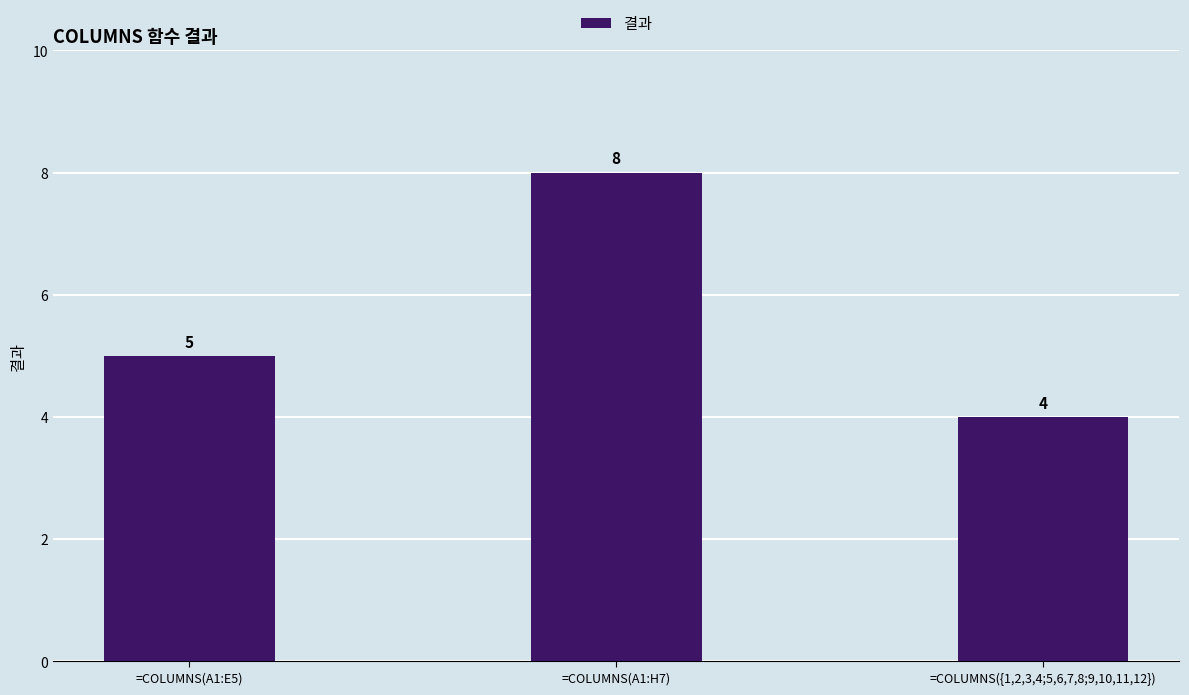

The chart shows a value of 4 at =COLUMNS({1,2,3,4;5,6,7,8;9,10,11,12}). True or false?

True